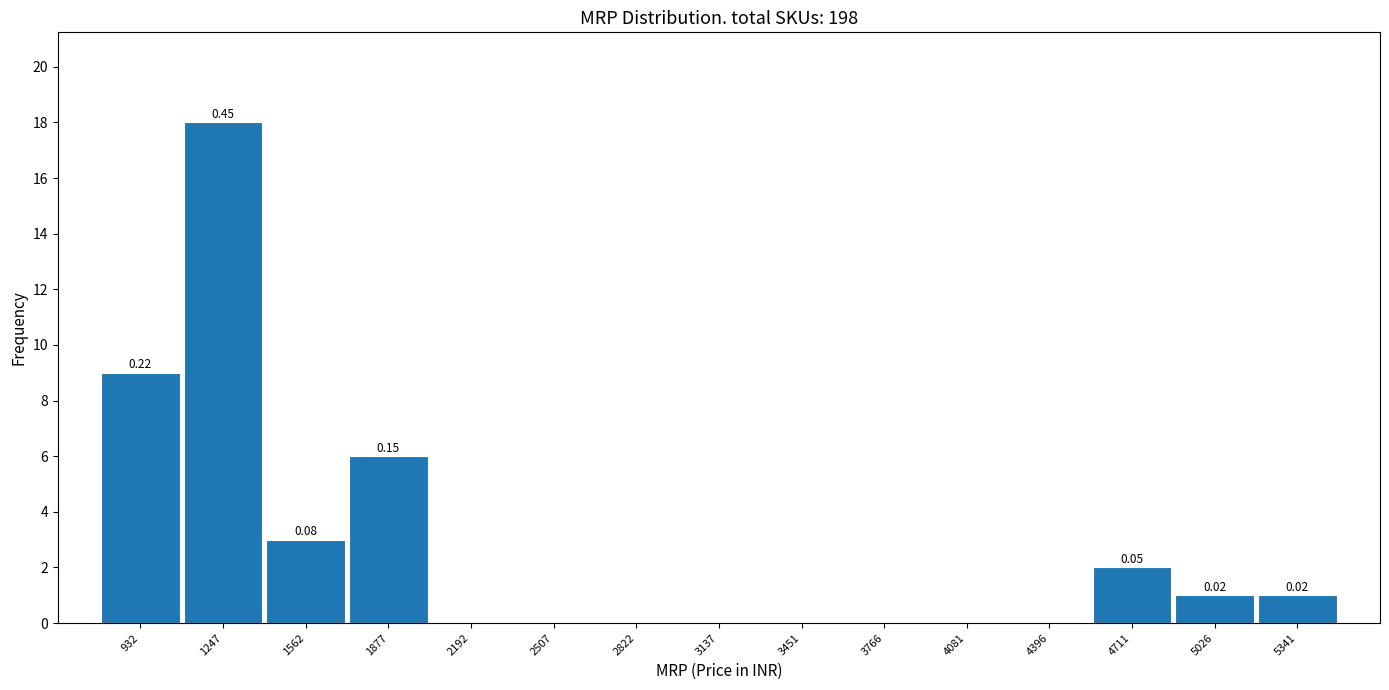

Over which range of the x-axis is the bar tallest?

1100 to 1400